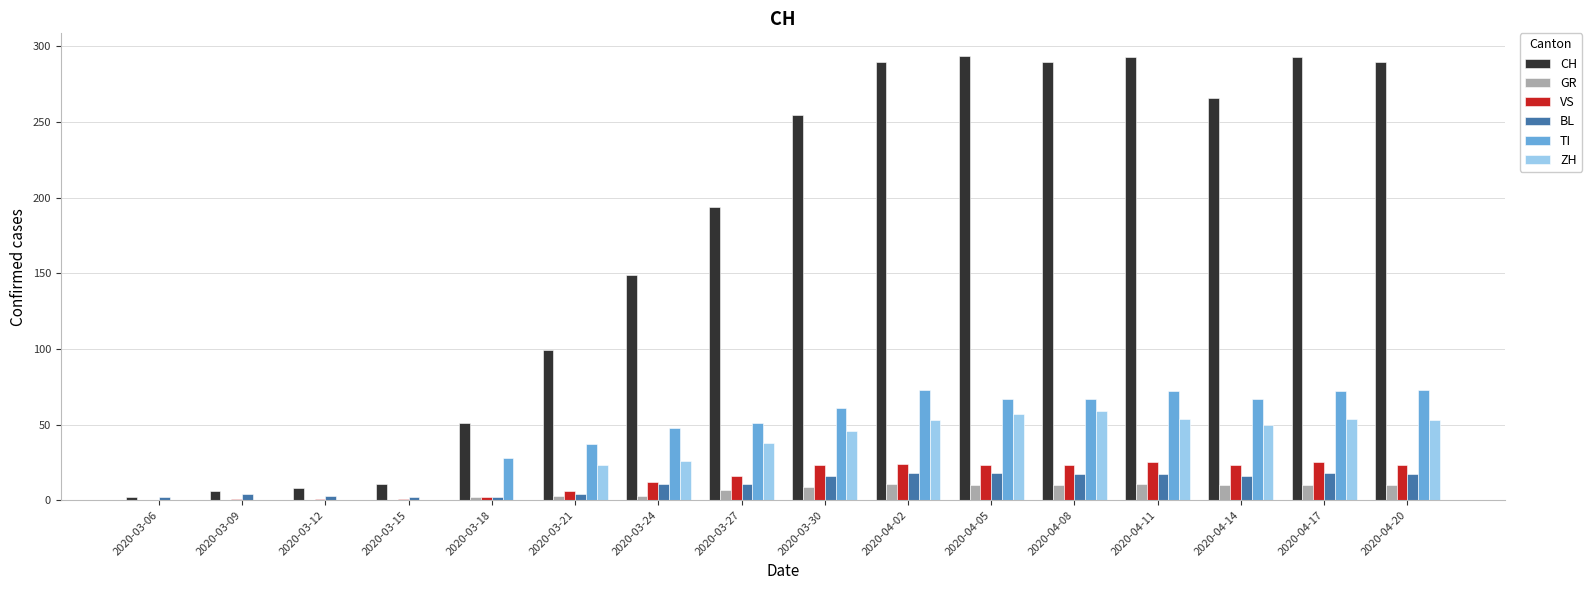

True or false: VS has a value of 5 at 2020-04-17.

False